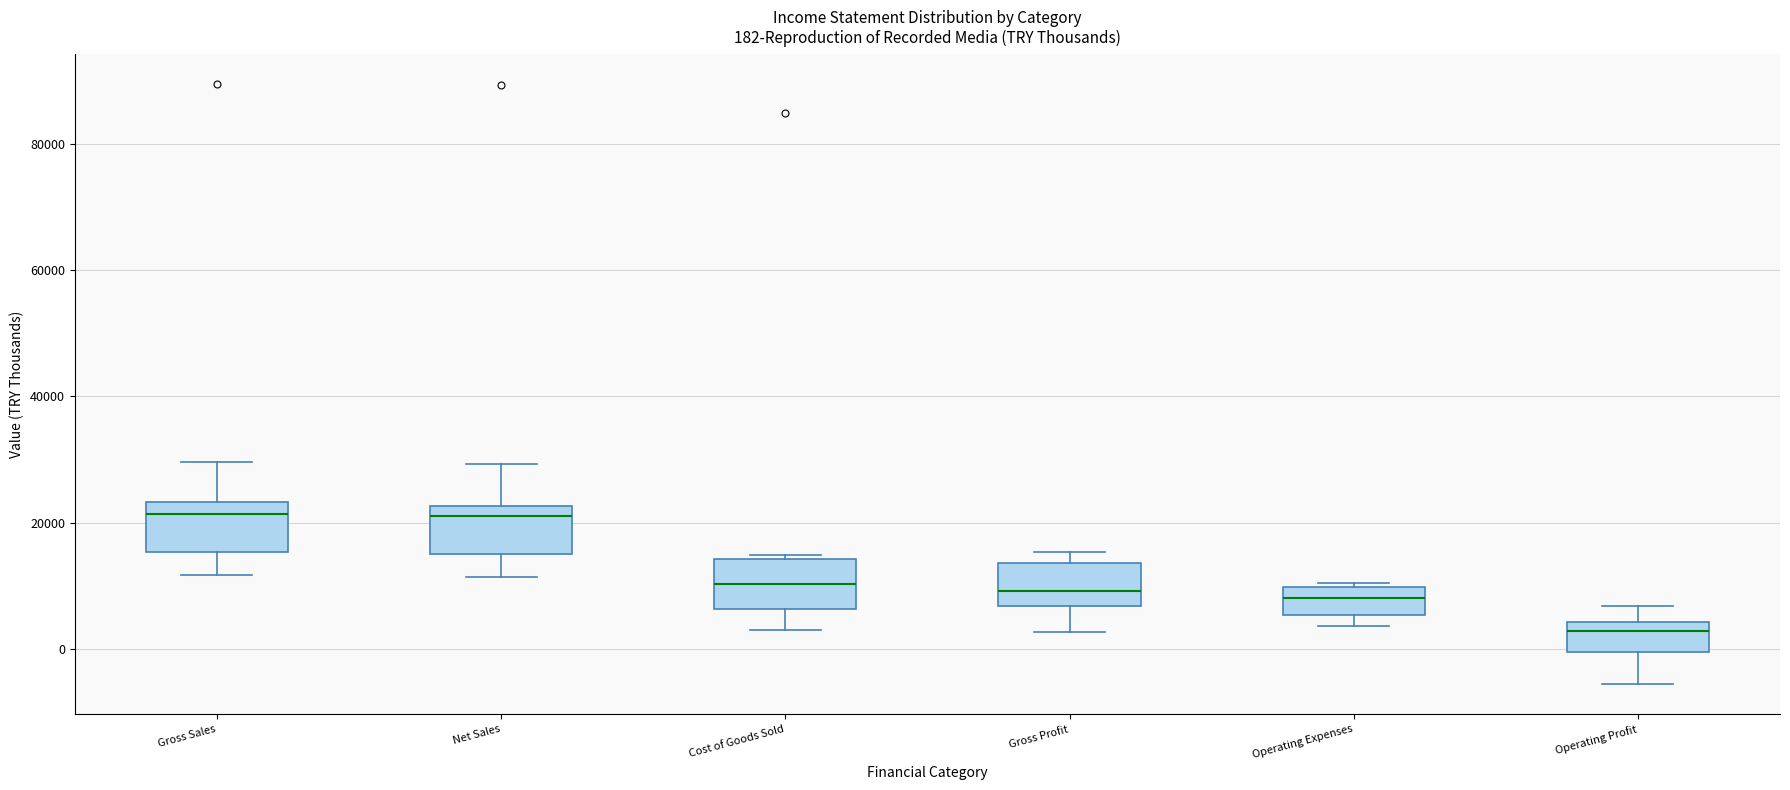

Which box's median line is the lowest?

Operating Profit